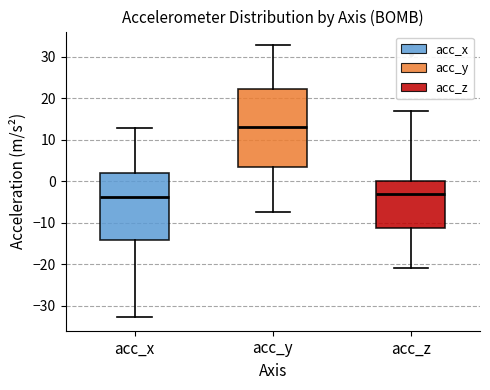

Reading left to right, read every box against the y-axis: the position of its median line, the range the box covers, and the ends of its whiskers. The values are not printed on the chart, so give them approximately, as read against the axis.

acc_x: median -4, box -14 to 2, whiskers -33 to 13
acc_y: median 13, box 3 to 22, whiskers -8 to 33
acc_z: median -3, box -11 to 0, whiskers -21 to 17